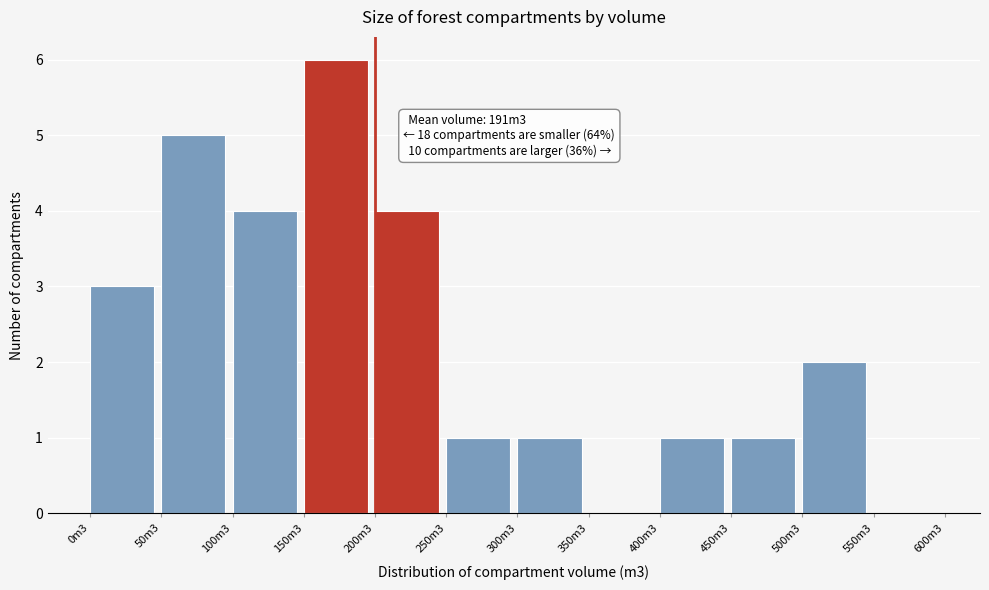

Reading left to right, transcribe all the data shown in this chart.

0m3=3	50m3=5	100m3=4	150m3=6	200m3=4	250m3=1	300m3=1	350m3=0	400m3=1	450m3=1	500m3=2	550m3=0